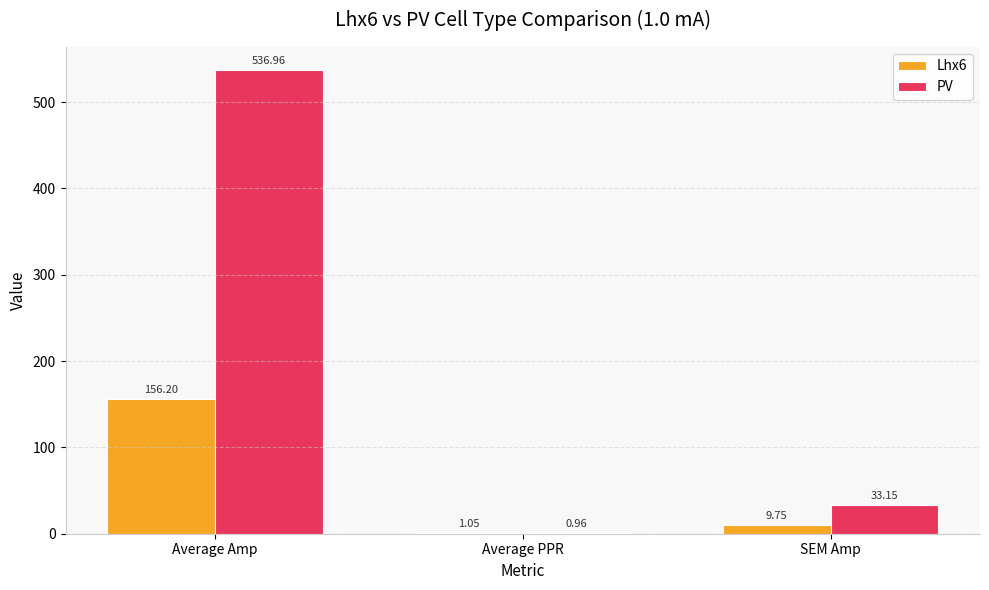

What are all the series names shown in the legend?

Lhx6, PV